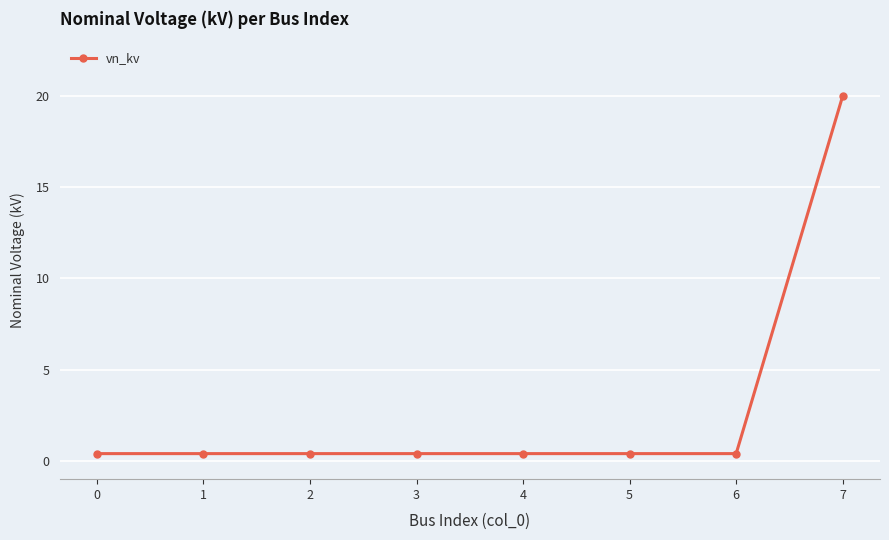

The chart shows a value of 20.0 at 7. True or false?

True